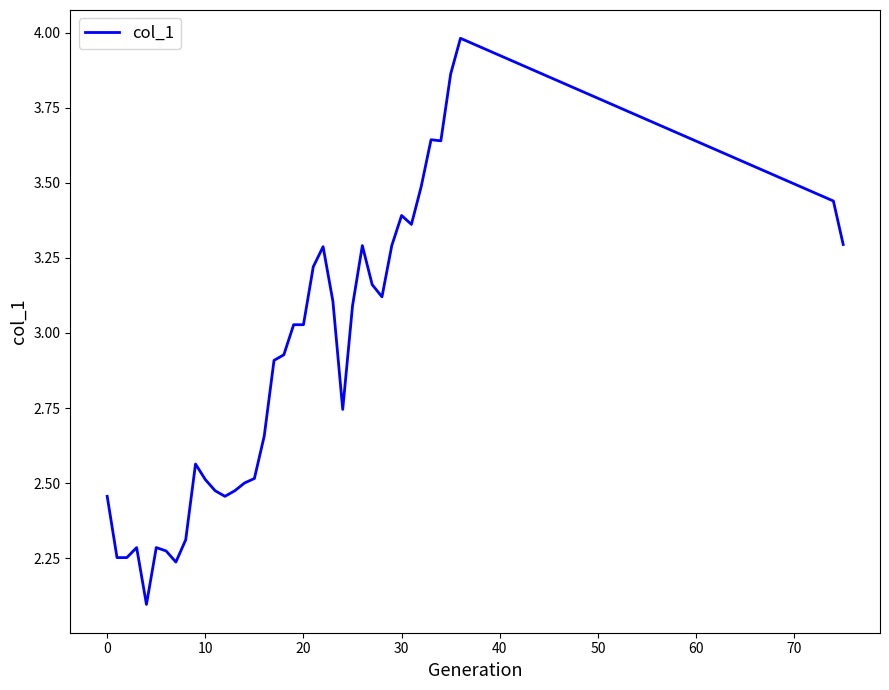

How many lines are shown in the chart?

1